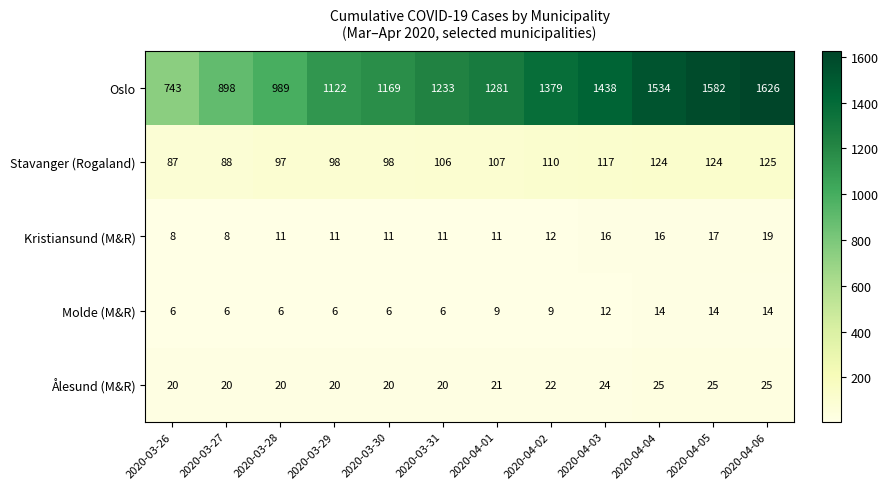

What is the sum of all Kristiansund (M&R) values?

151